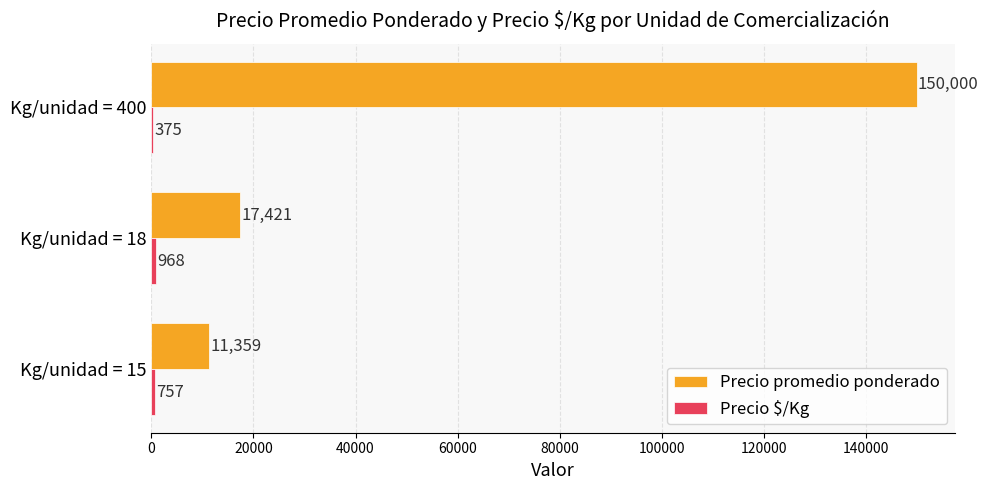

What is the maximum value for Precio promedio ponderado?

150000